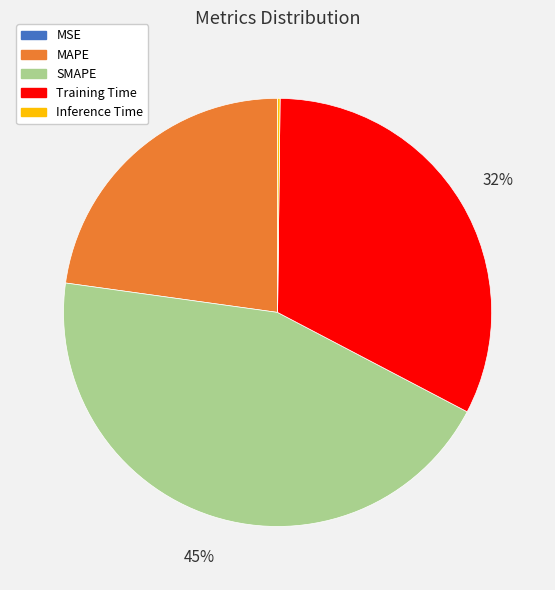

To the nearest percent, what is the average slice percentage?

20%